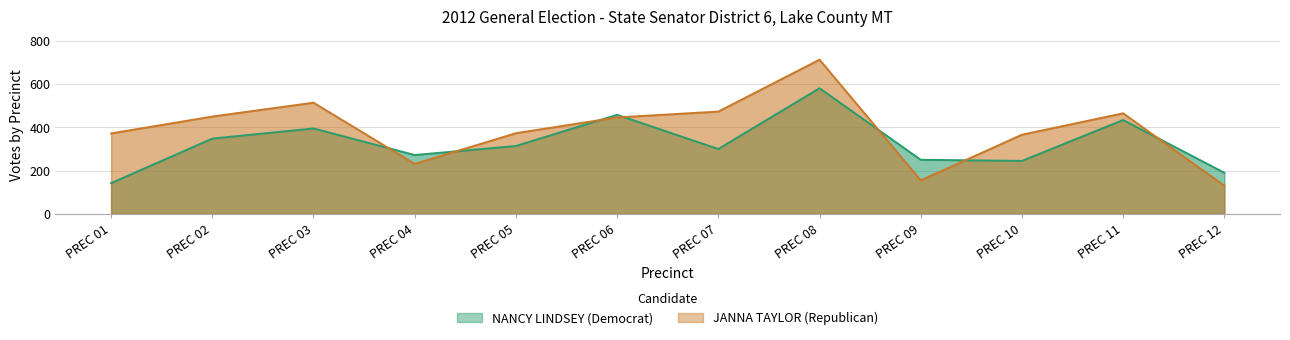

In JANNA TAYLOR (Republican), how many points are lower than both neighbors (excluding endpoints)?

2